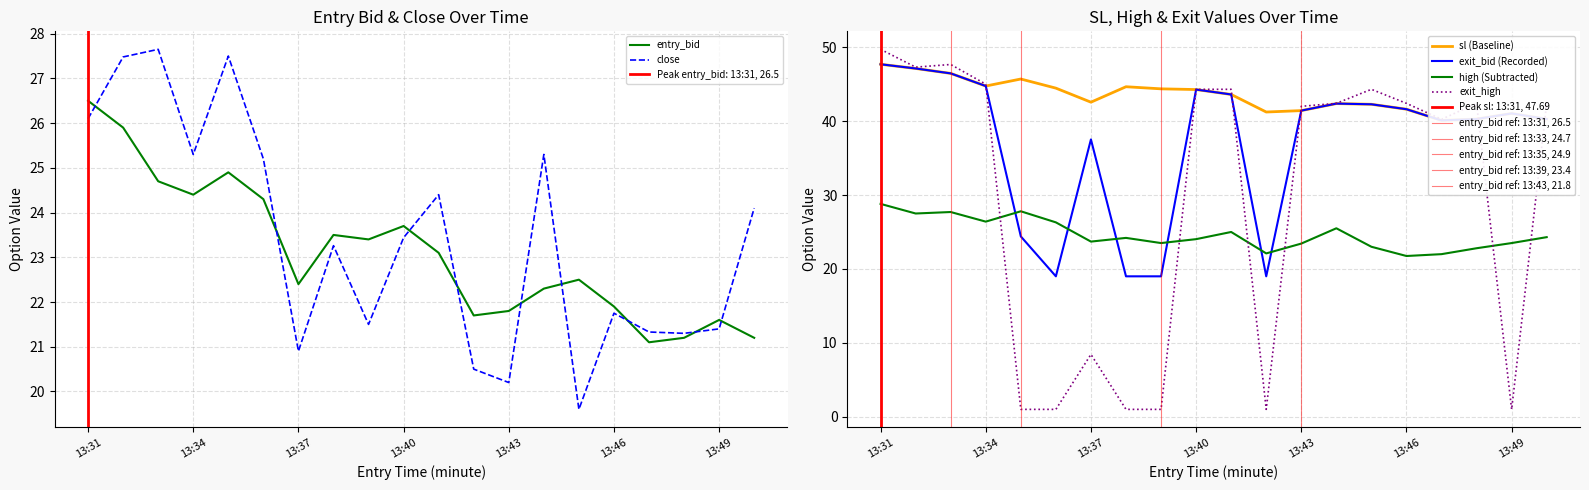

Which series has the widest spread of values?

exit_high